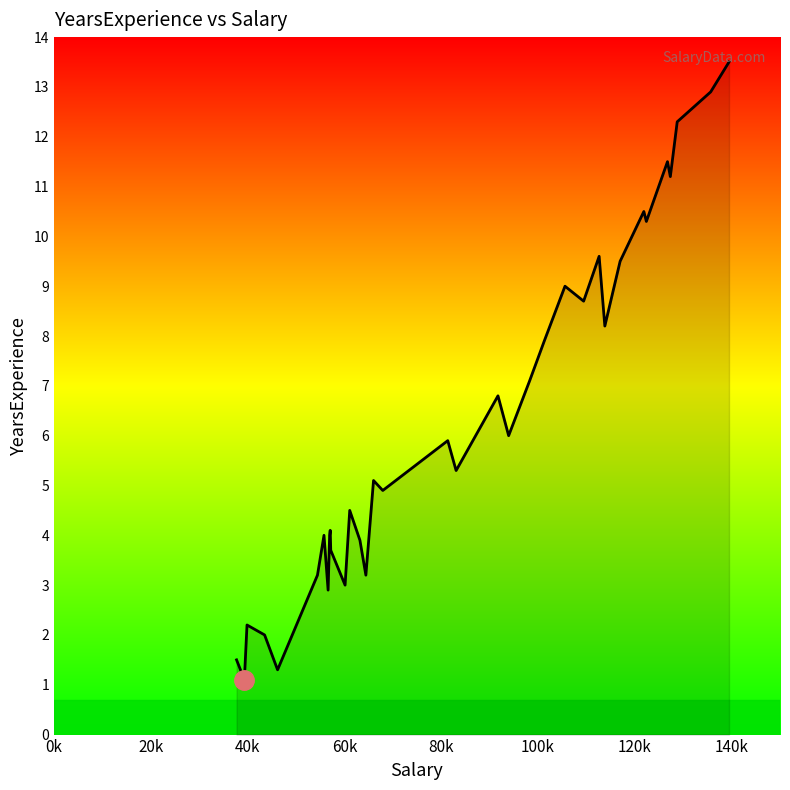

What is the difference between the maximum and second lowest values?

12.2